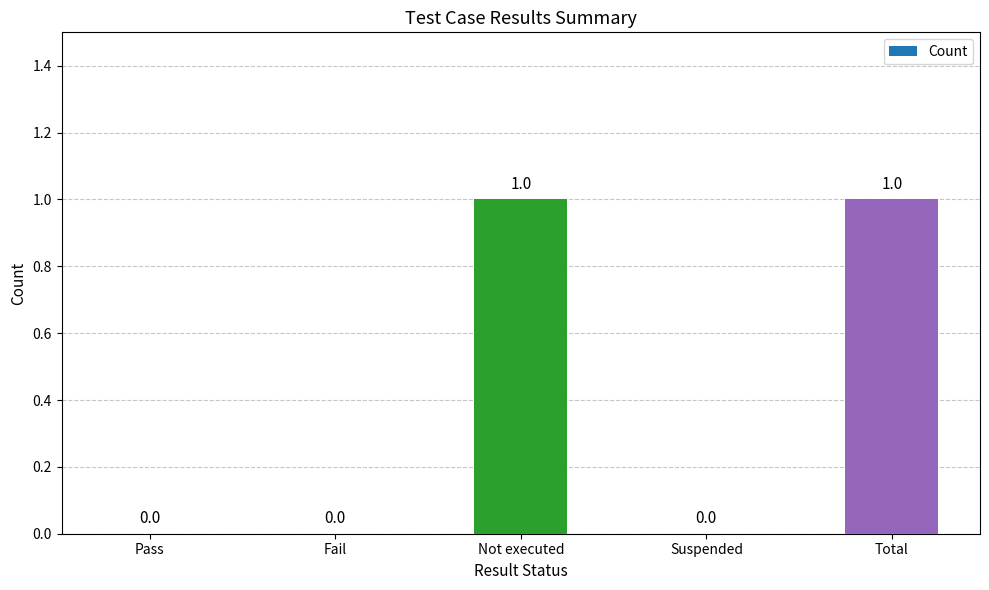

Reading left to right, extract all data points from this chart.

Pass=0	Fail=0	Not executed=1	Suspended=0	Total=1